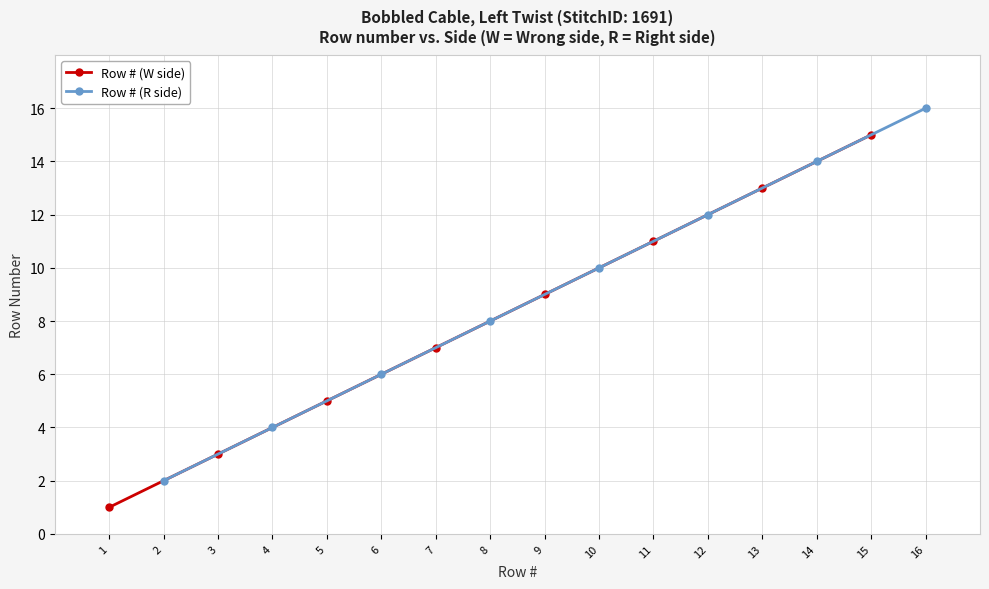

List the series in order of their overall mean, highest first.

Row # (R side), Row # (W side)